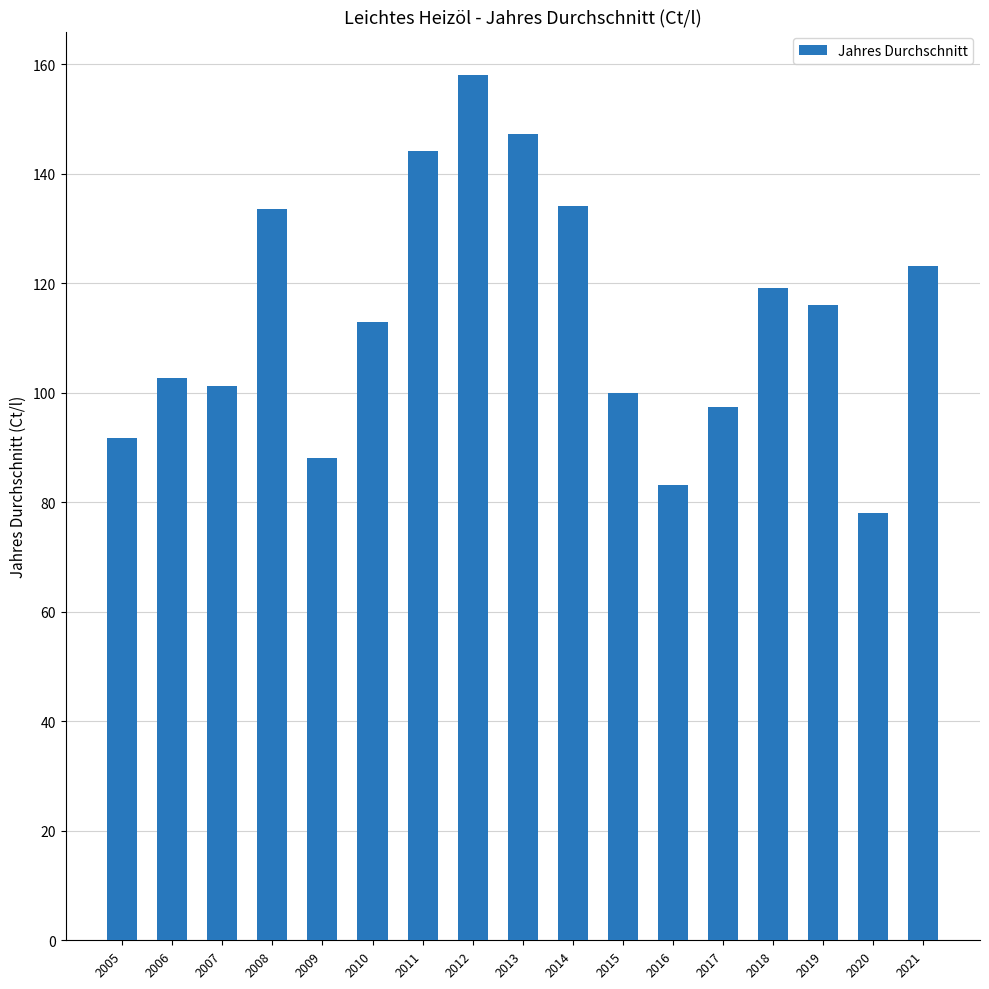

What is the approximate value at 2010?

113.0